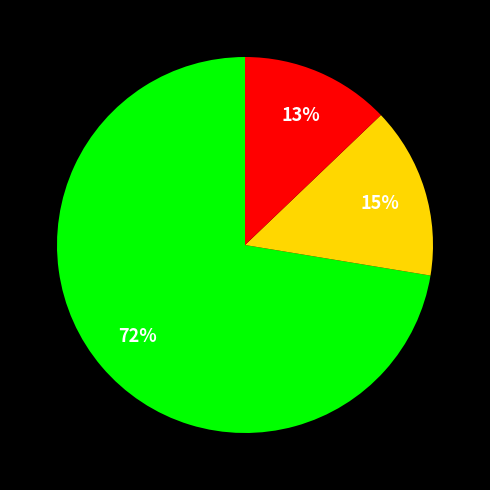

To the nearest percent, what is the average slice percentage?

33%